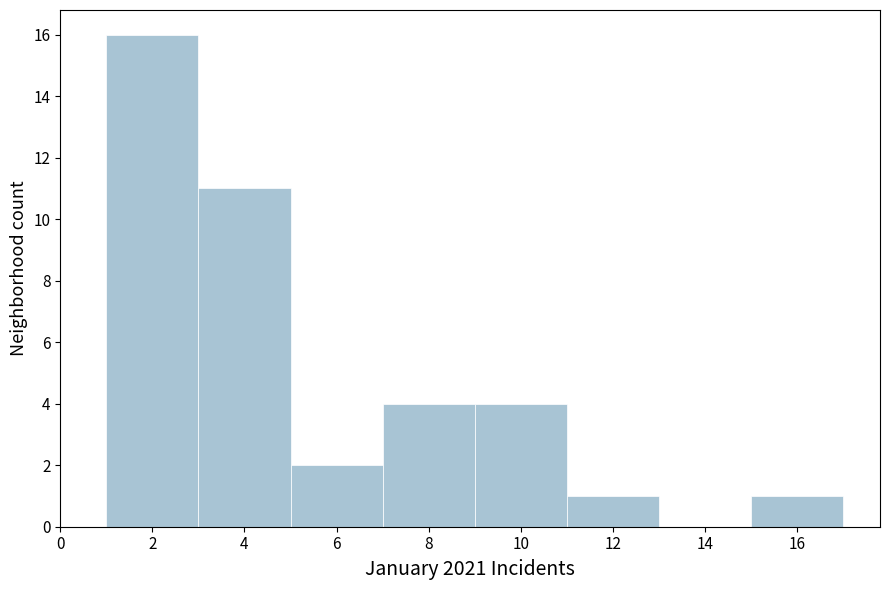

Reading left to right, transcribe this chart: for each bar, give the range it covers on the x-axis and its height. The values are not printed on the chart, so give them approximately, as read against the axis.

1 to 3: 16
3 to 5: 11
5 to 7: 2
7 to 9: 4
9 to 11: 4
11 to 13: 1
13 to 15: 0
15 to 17: 1